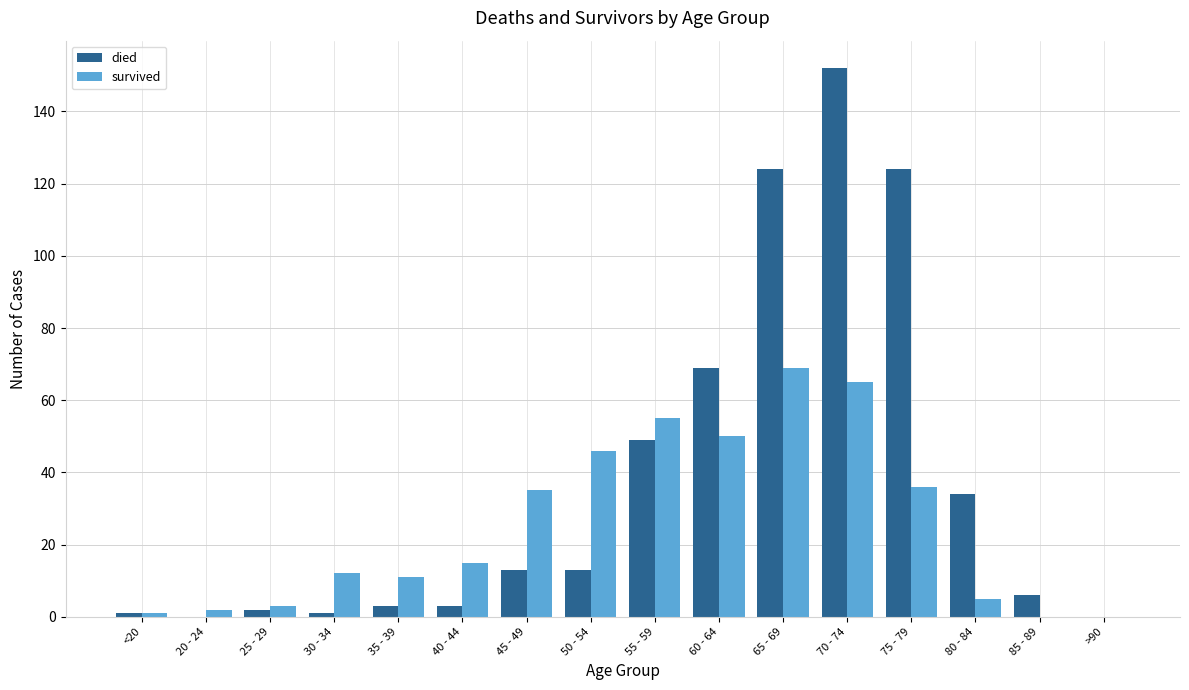

Reading left to right, transcribe all the data shown in this chart.

died: 1	0	2	1	3	3	13	13	49	69	124	152	124	34	6	0
survived: 1	2	3	12	11	15	35	46	55	50	69	65	36	5	0	0